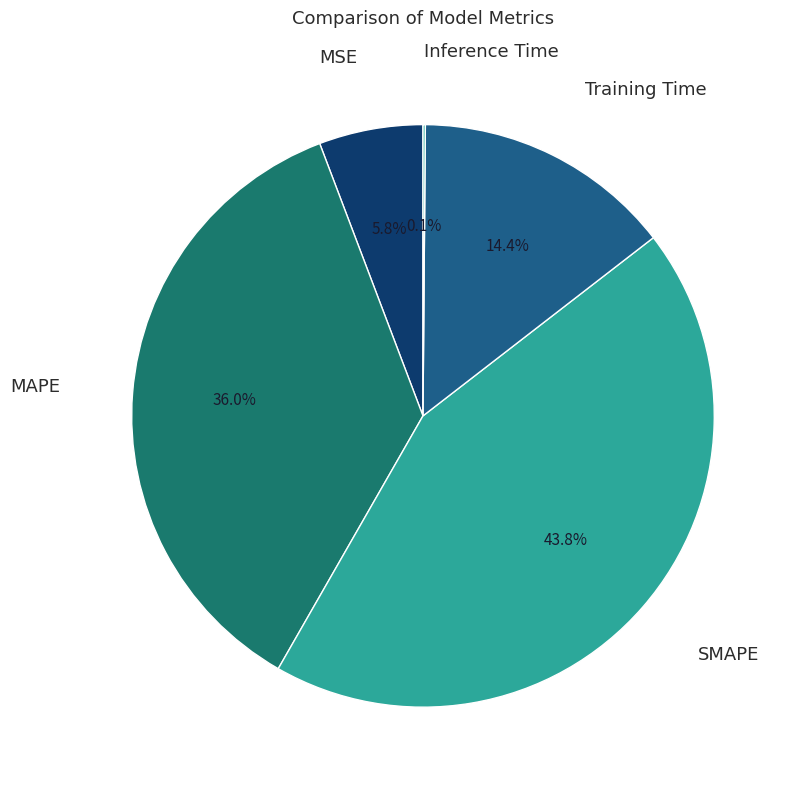

Does Training Time represent more than half of the total?

No